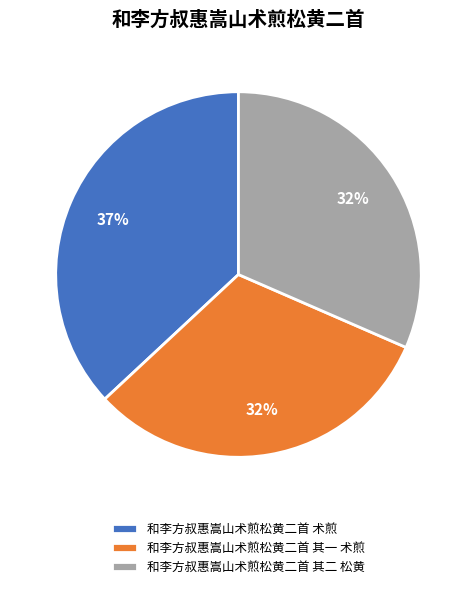

Between 和李方叔惠嵩山术煎松黄二首 术煎 and 和李方叔惠嵩山术煎松黄二首 其一 术煎, which is larger?

和李方叔惠嵩山术煎松黄二首 术煎